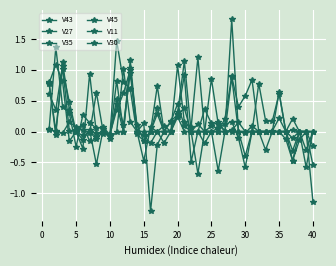

At which label is V45 closest to 0?

15